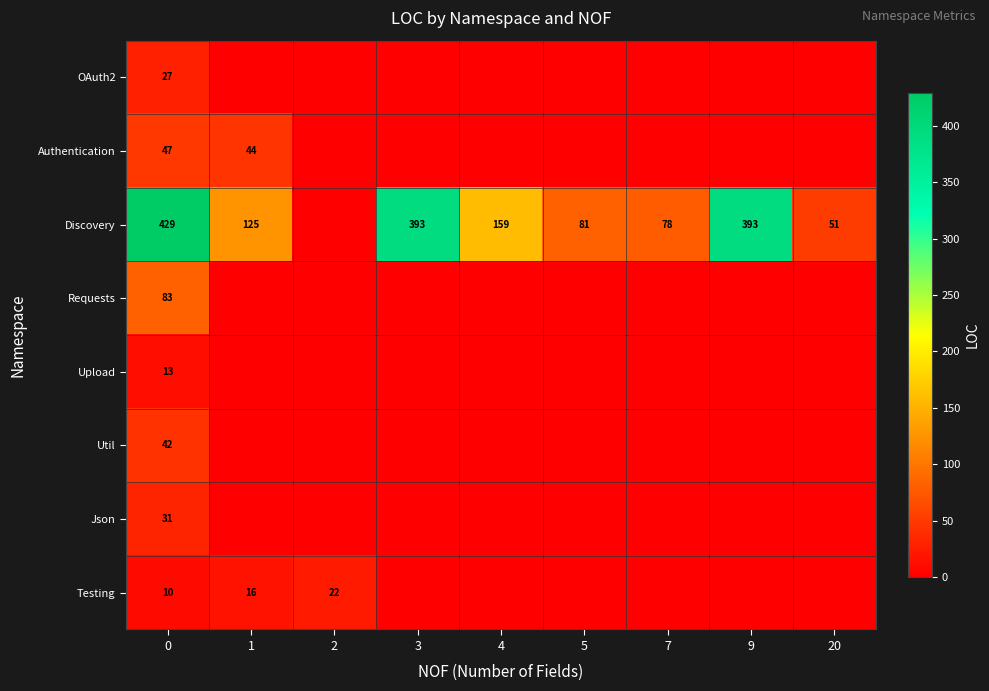

Between 2 and 20, which series saw the biggest shift?

Discovery